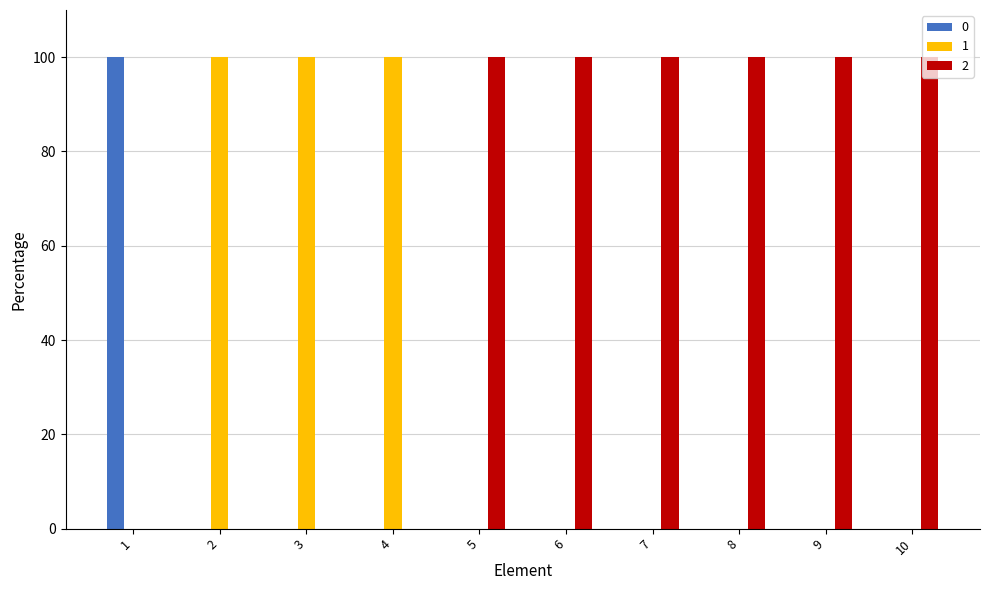

What is the greatest value displayed?

100